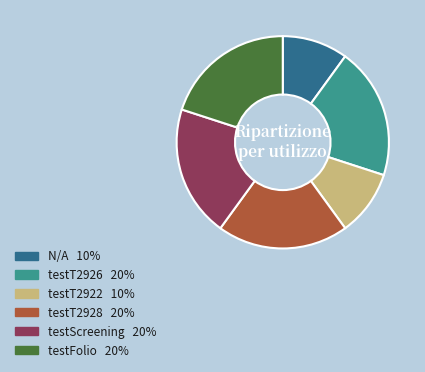

The testT2922 slice represents 16% of the pie. True or false?

False